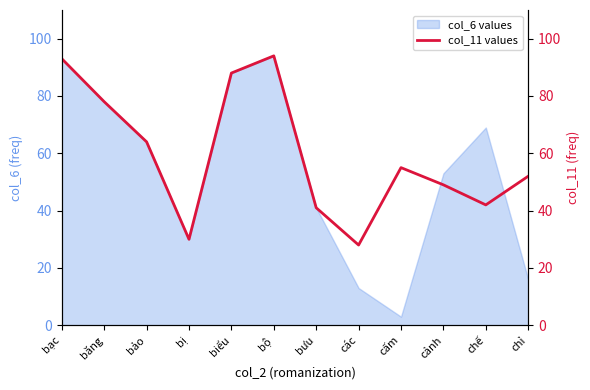

How many data points does each series have?

12